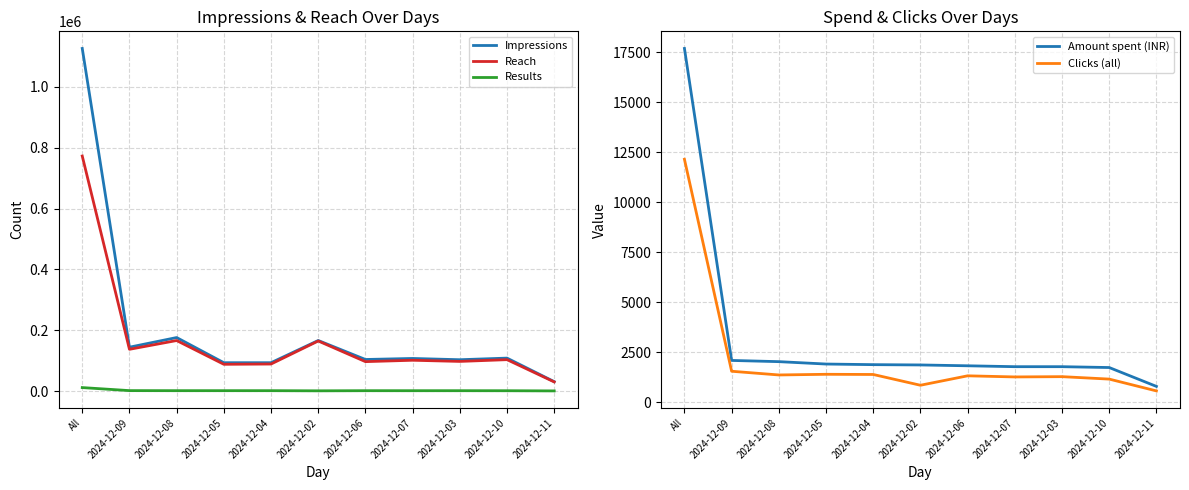

The Reach series shows 137352.0 at 2024-12-09. True or false?

True